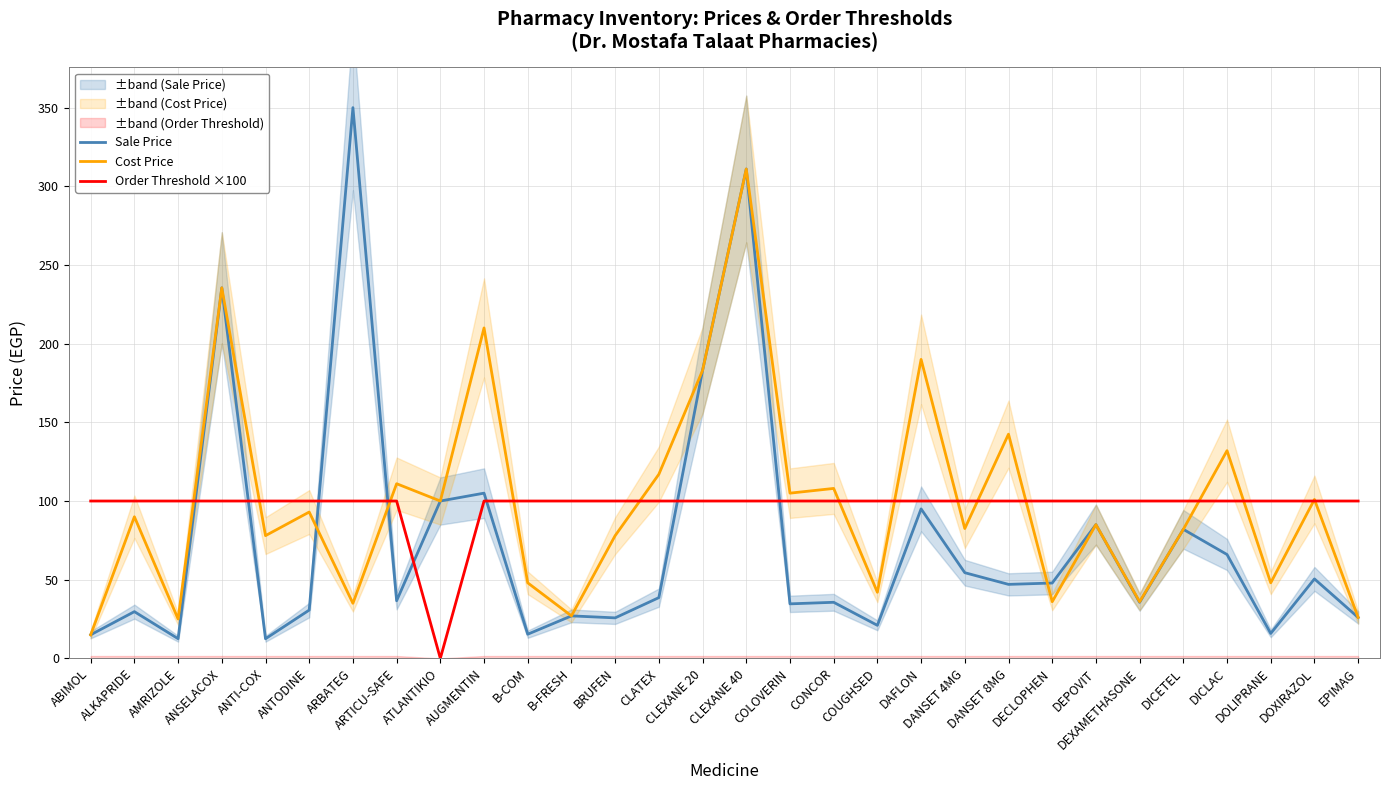

How many categories are shown in the chart?

30